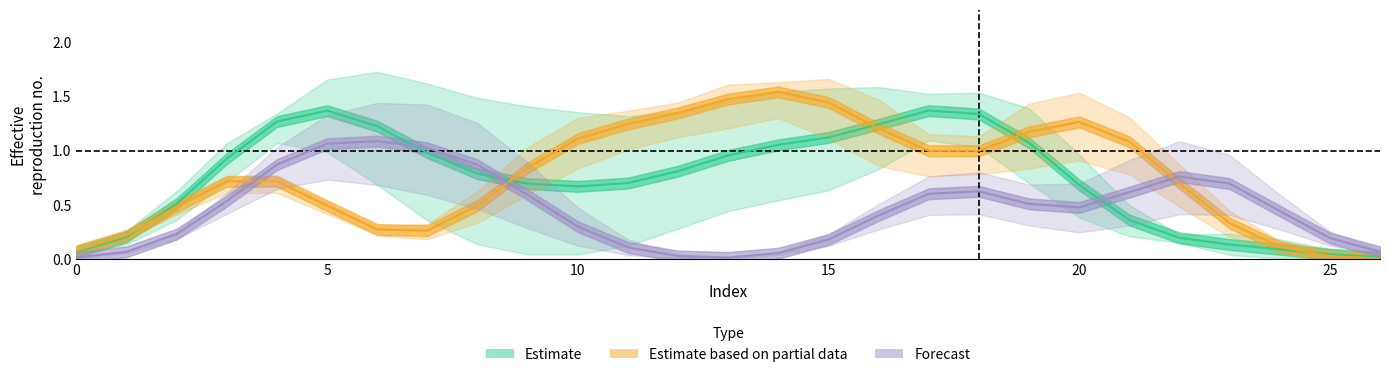

Which series has the largest total across all categories?

Estimate based on partial data